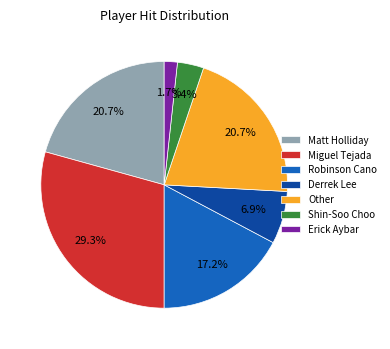

Does Erick Aybar represent more than half of the total?

No